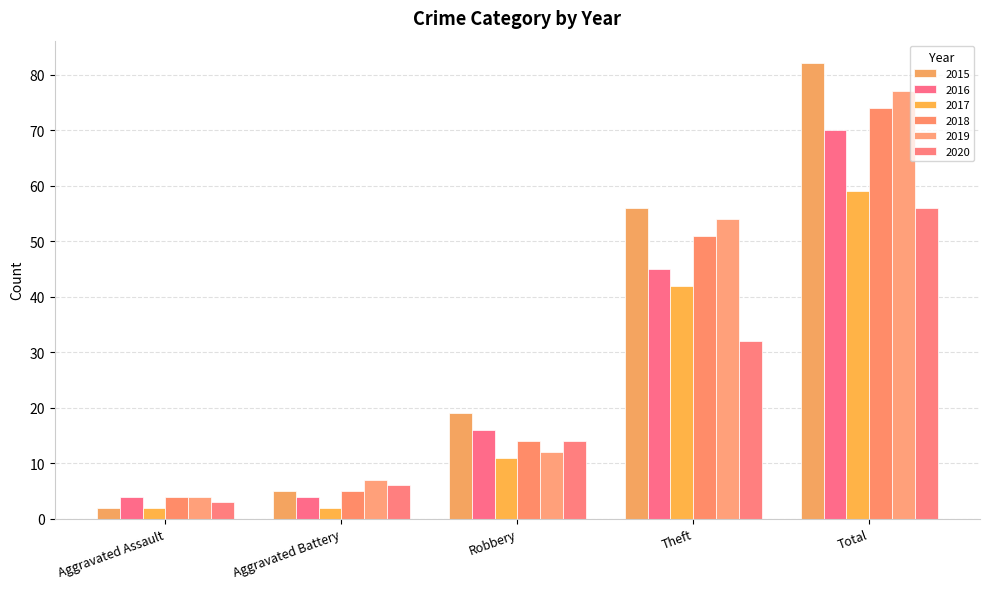

What is the label of the 4th bar from the right?

Aggravated Battery